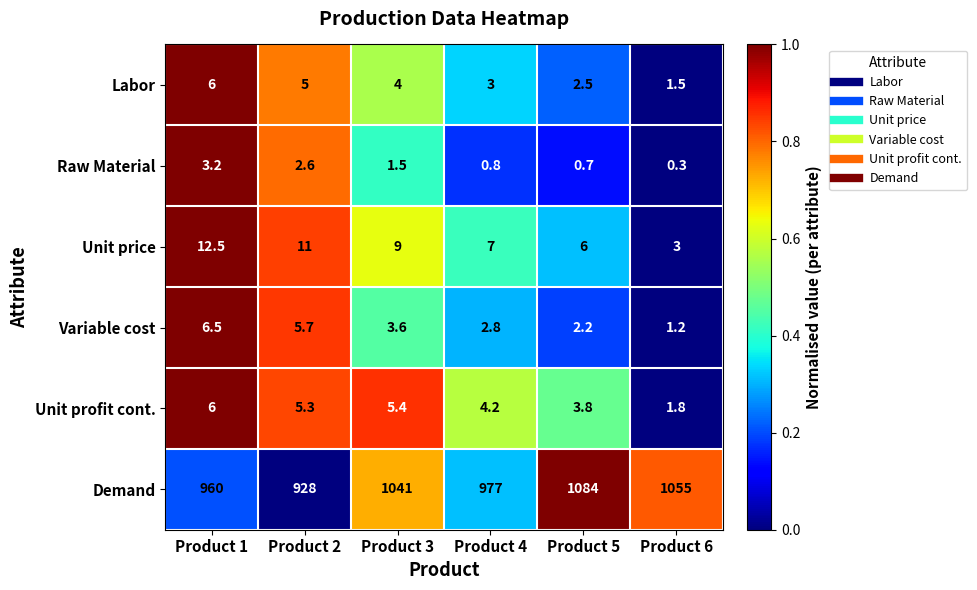

How many series are shown in this chart?

6